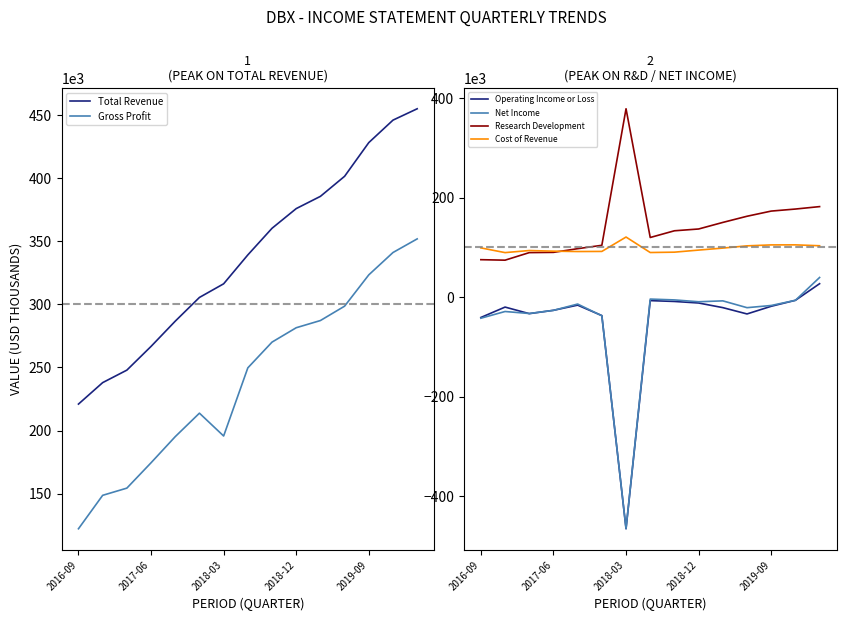

What is the difference between the maximum and minimum values in the Total Revenue series?

234000